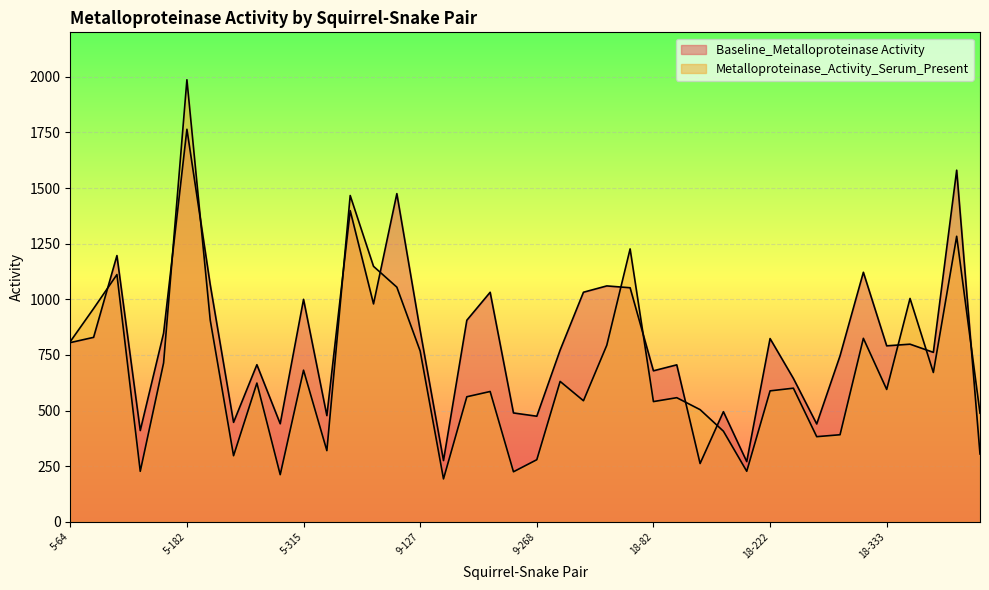

At which label is Metalloproteinase_Activity_Serum_Present closest to 1089?

5-111